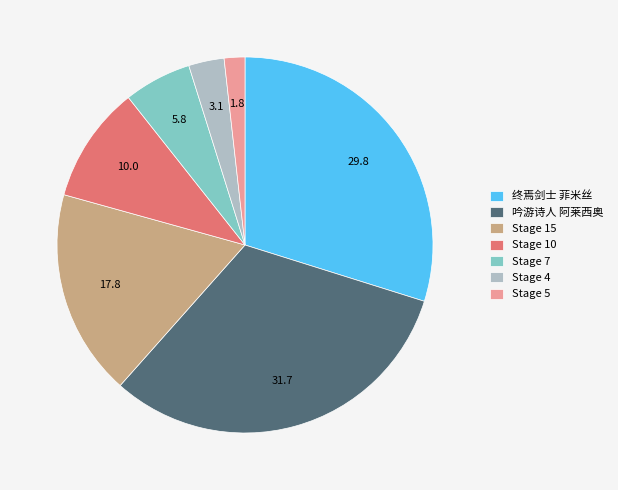

What is the smallest slice in the pie chart?

Stage 5